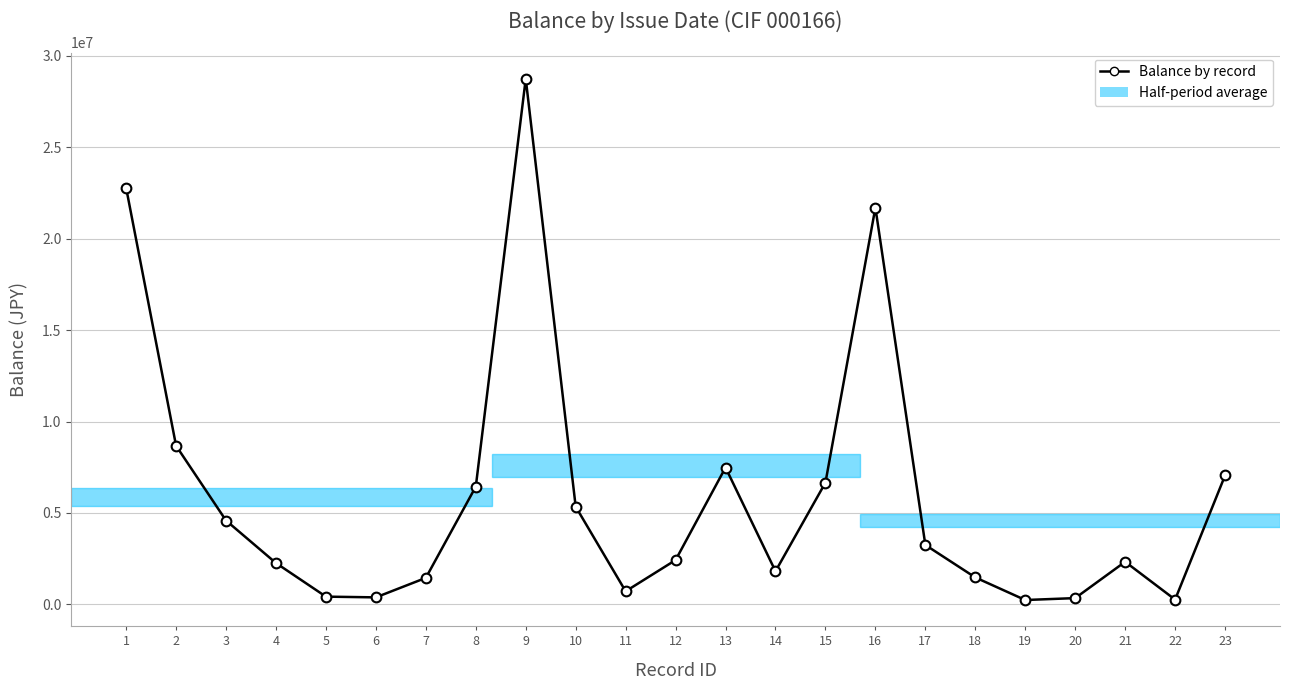

At which category does the data reach its first local peak?

9